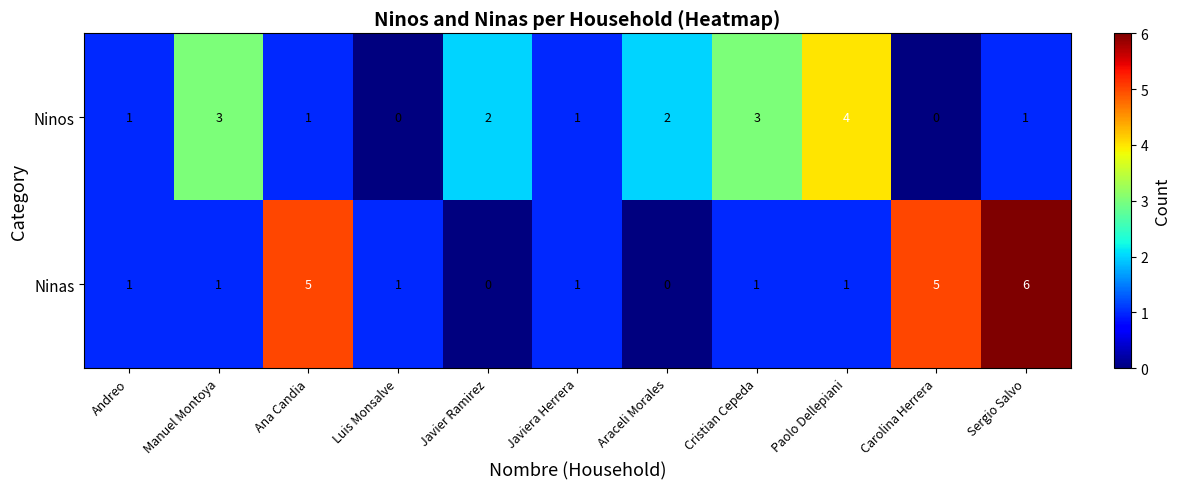

Between Andreo and Carolina Herrera, which series saw the biggest shift?

Ninas